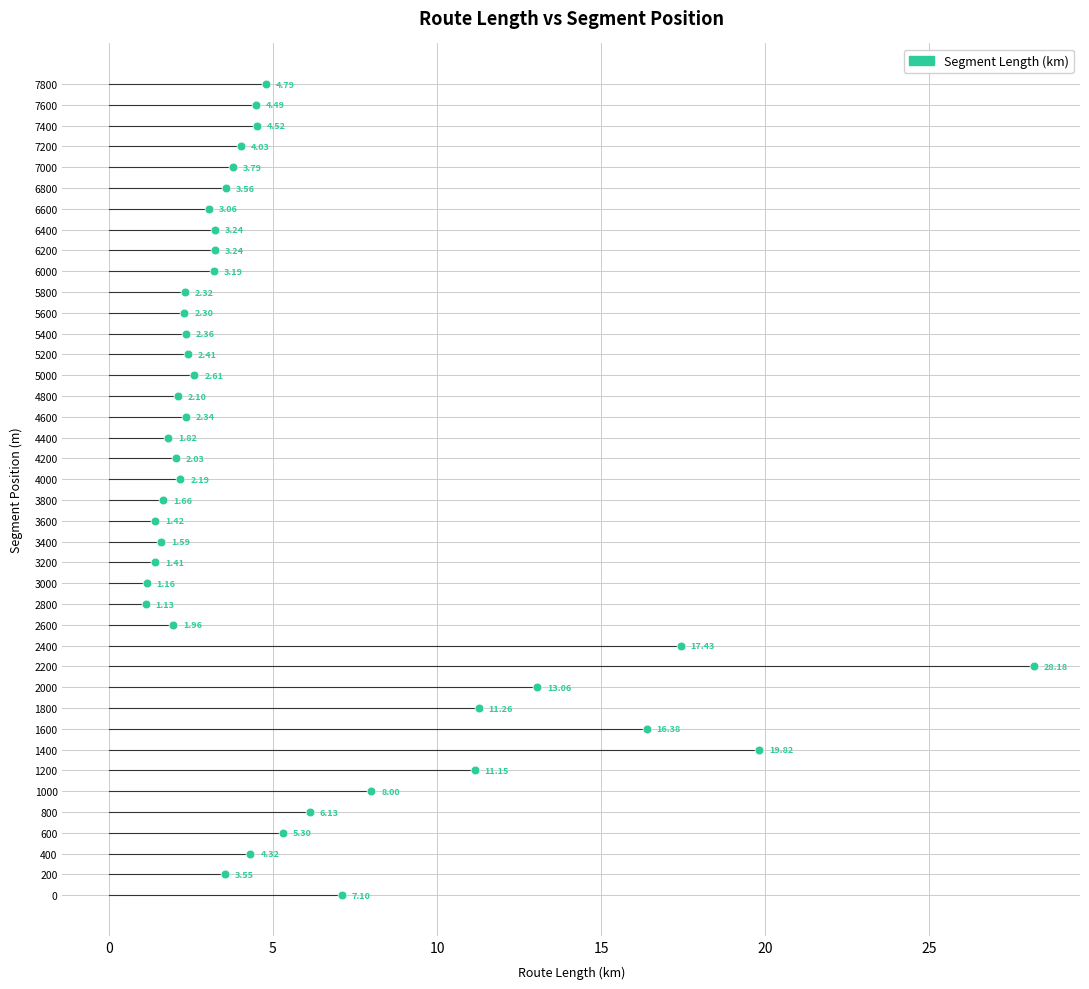

What is the range of Y values (max minus min)?

7800